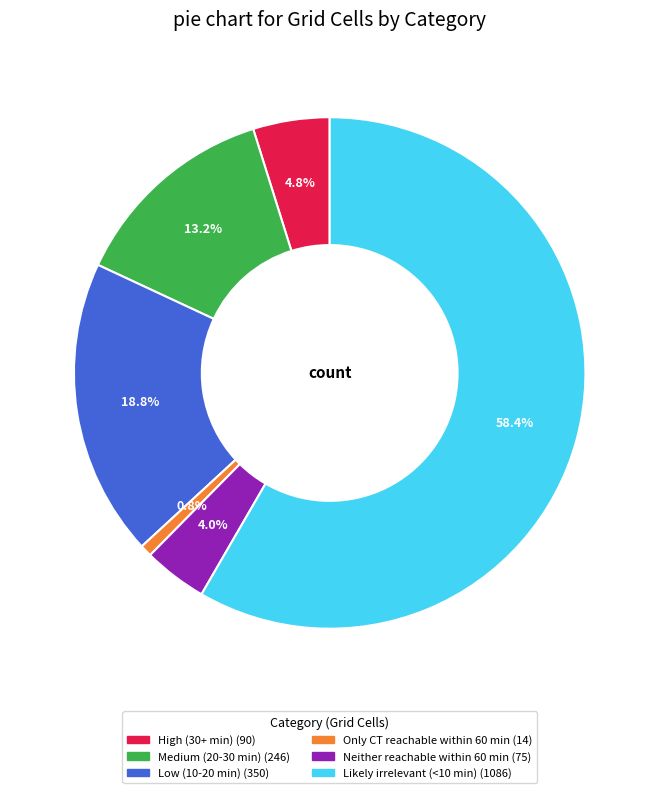

To the nearest percent, what percentage of the pie is Neither reachable within 60 min?

4%